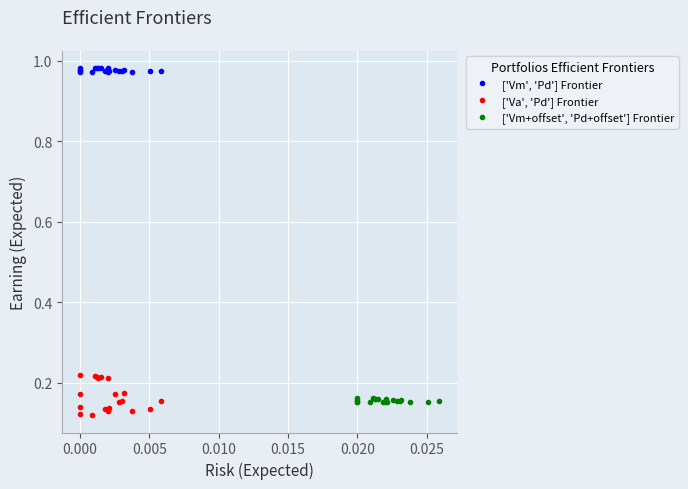

True or false: ['Vm', 'Pd'] Frontier and ['Va', 'Pd'] Frontier intersect in this chart.

False